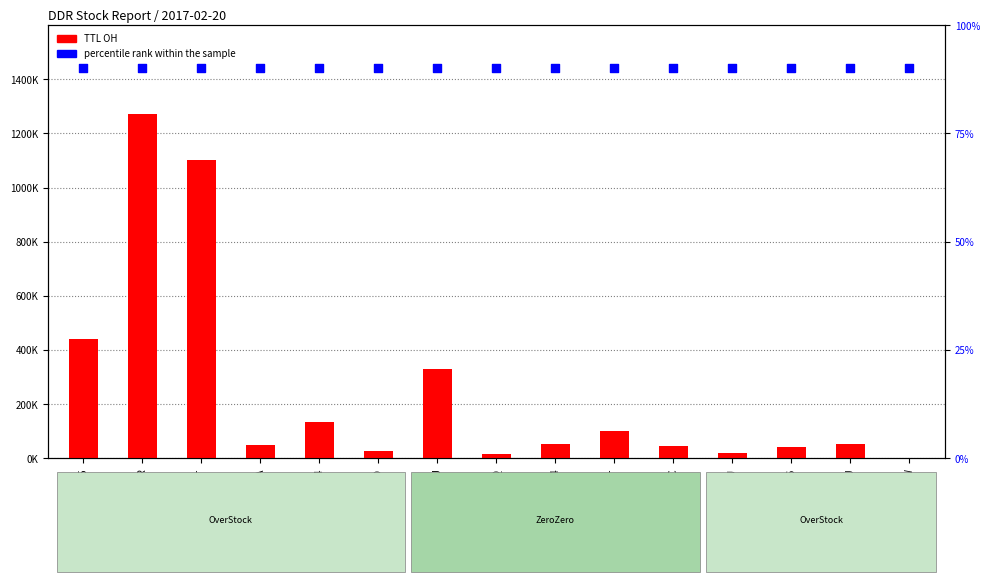

Which series contains the highest Y value?

TTL OH